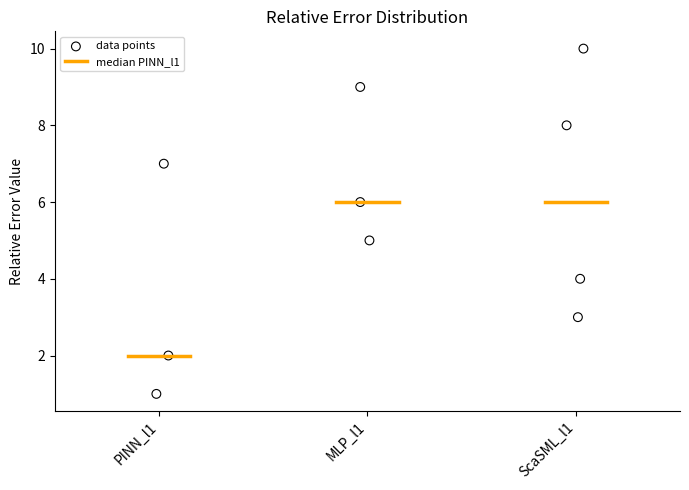

What is the average Y value?

6